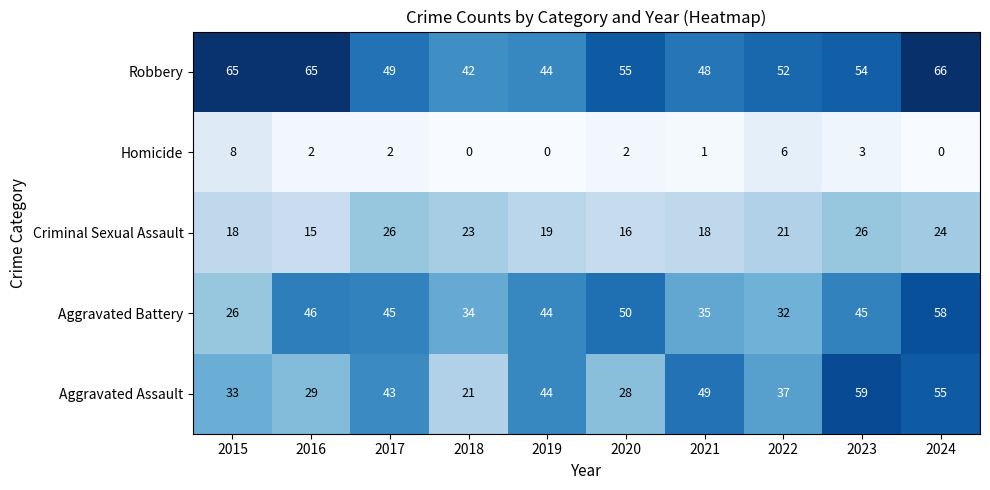

Is it true that Criminal Sexual Assault equals 18 at 2021?

True